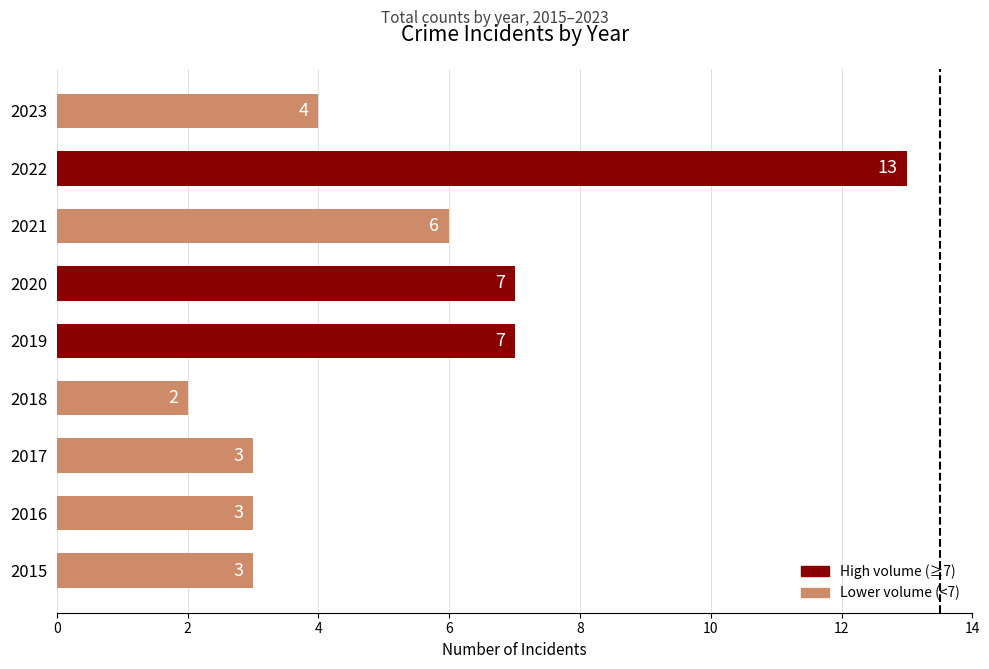

Between 2016 and 2018, which is larger?

2016